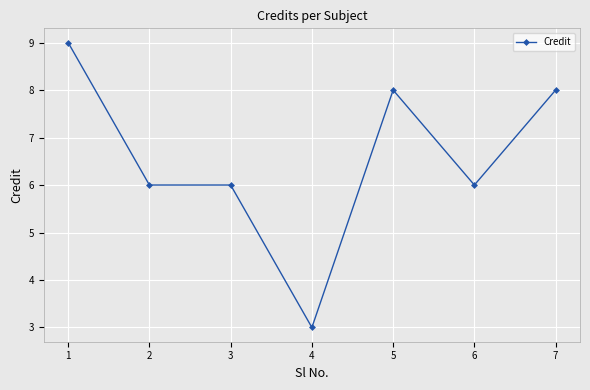

Reading left to right, transcribe all the data shown in this chart.

9	6	6	3	8	6	8